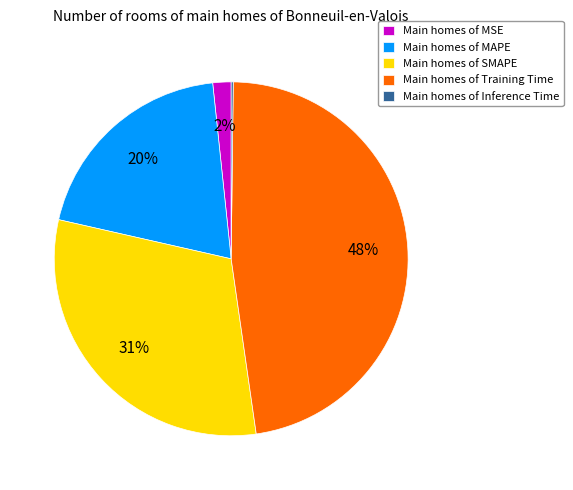

Combined, do Main homes of Training Time and Main homes of SMAPE account for over 50%?

Yes